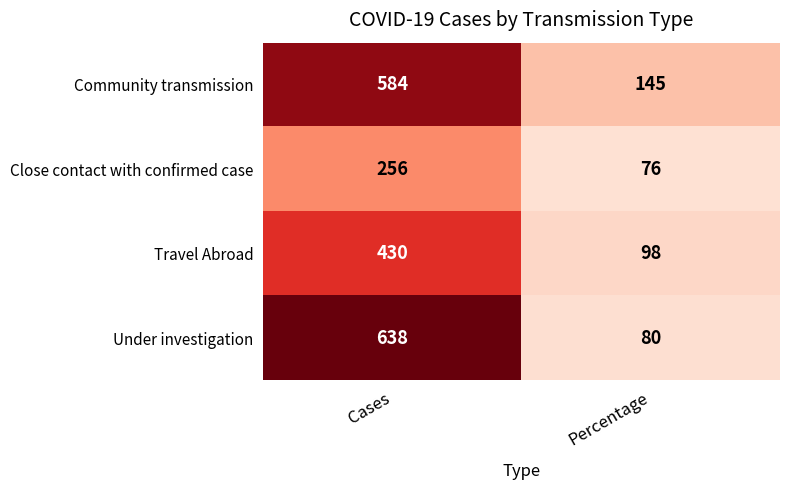

What is the difference between the Under investigation values at Percentage and Cases?

558